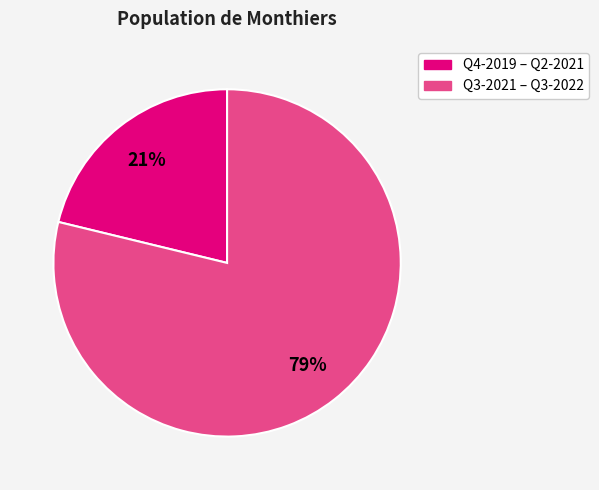

Does any single category account for the majority?

Yes